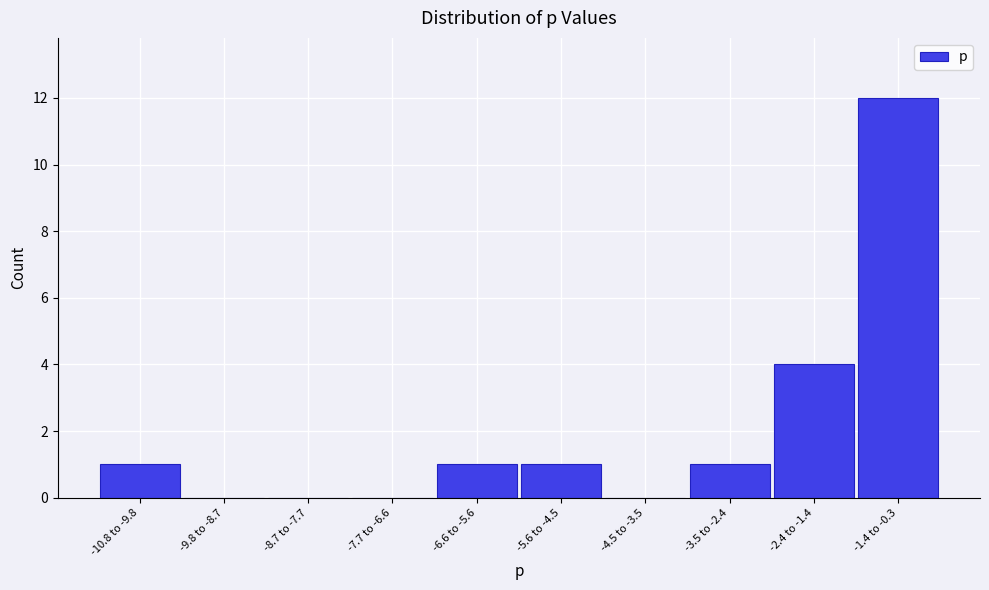

Reading left to right, extract all data points from this chart.

-10.8 to -9.8=1	-9.8 to -8.7=0	-8.7 to -7.7=0	-7.7 to -6.6=0	-6.6 to -5.6=1	-5.6 to -4.5=1	-4.5 to -3.5=0	-3.5 to -2.4=1	-2.4 to -1.4=4	-1.4 to -0.3=12